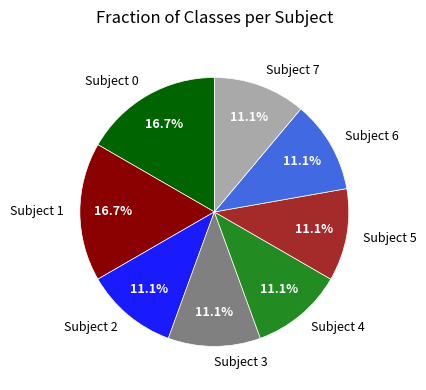

To the nearest percent, what portion does Subject 0 represent?

17%